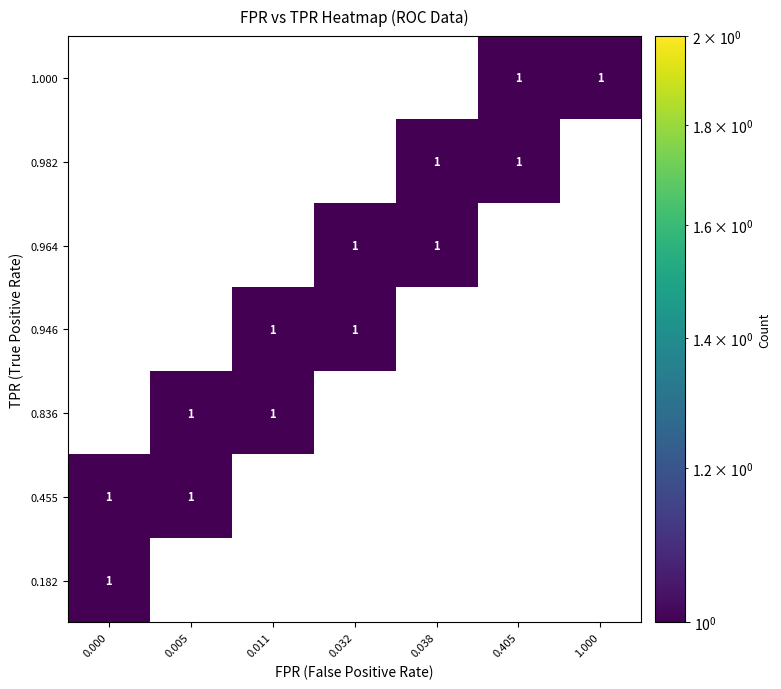

Count the number of data series in this chart.

7